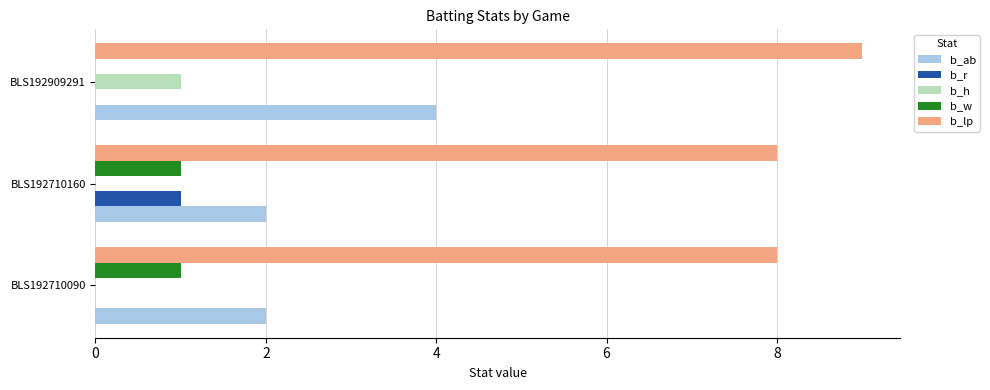

What is the average value of the b_w series?

1